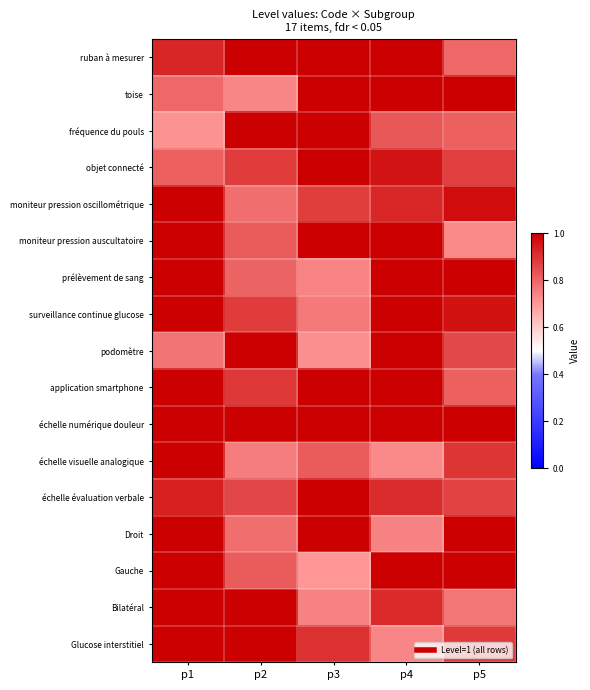

What is the minimum value shown in the chart?

0.7